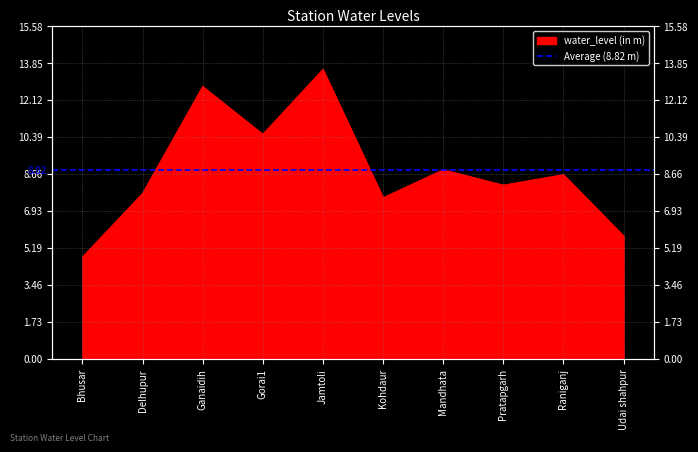

What is the sum of the values at Delhupur and Jamtoli?

21.3